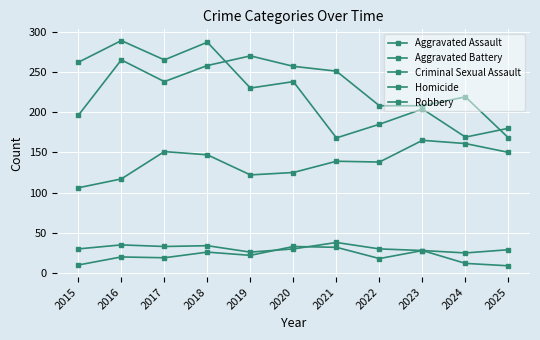

What is the minimum value for Criminal Sexual Assault?

25